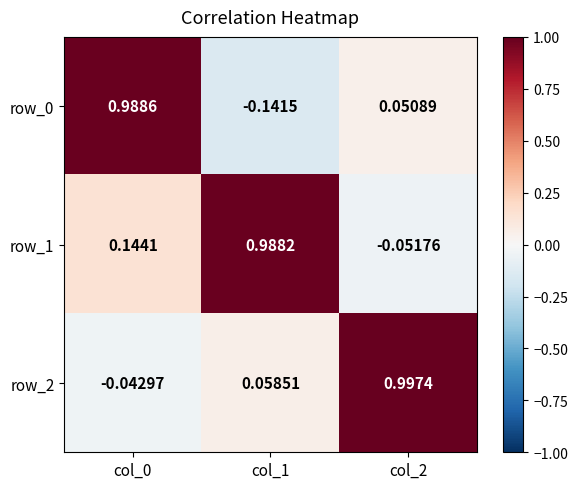

Is the value of row_2 at col_0 greater than the value of row_1 at col_0?

No